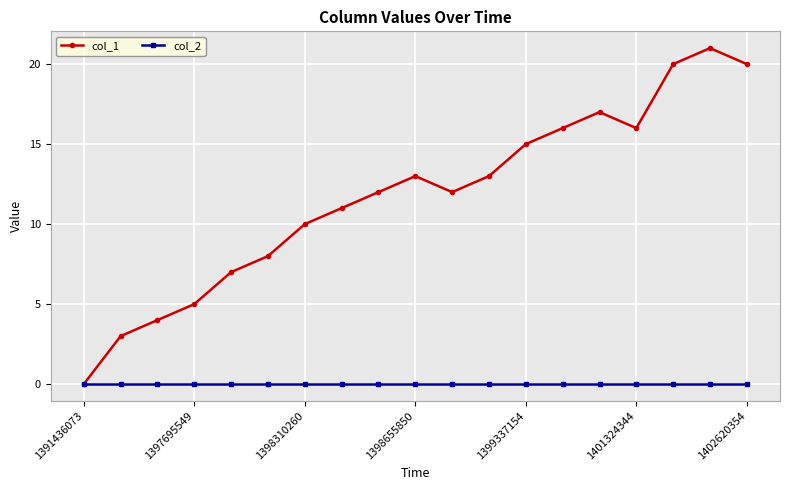

Which series has the widest spread of values?

col_1